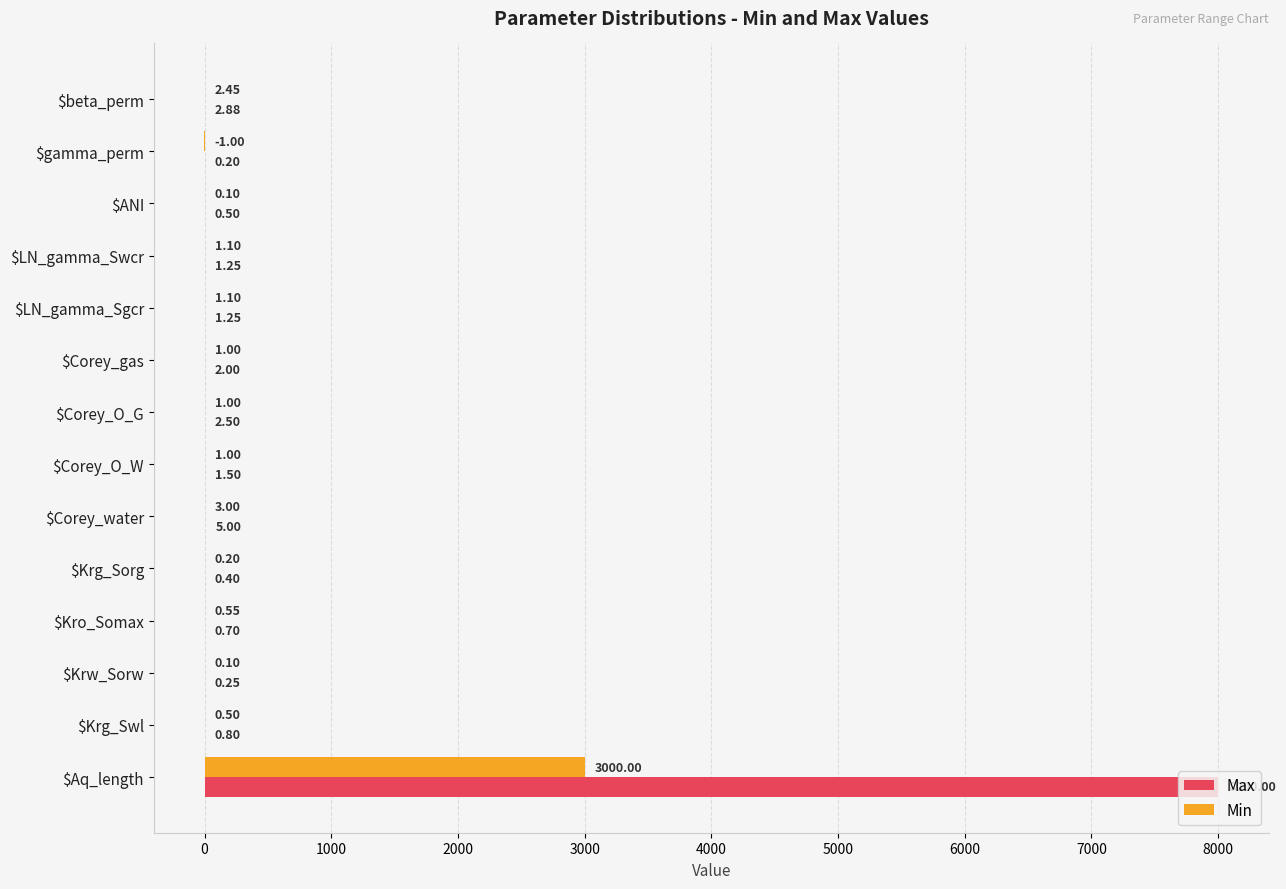

What is the sum of all Min values?

3011.1